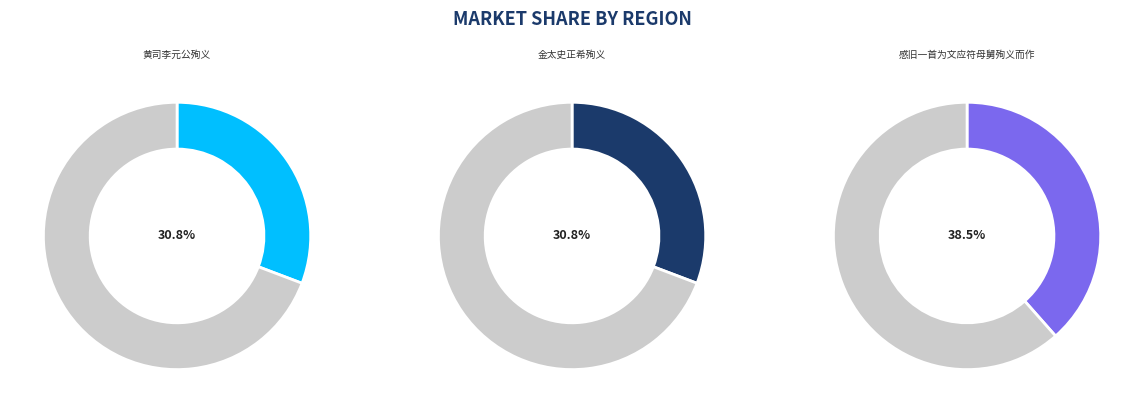

Does 感旧一首为文应符母舅殉义而作 account for over 50% of the chart?

No